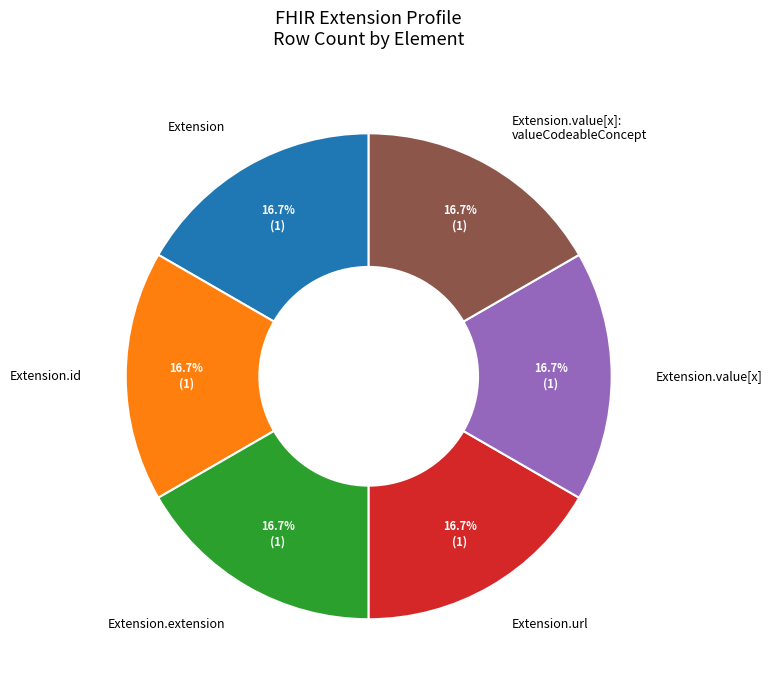

To the nearest percent, what is the difference between the largest and smallest slice percentages?

0%